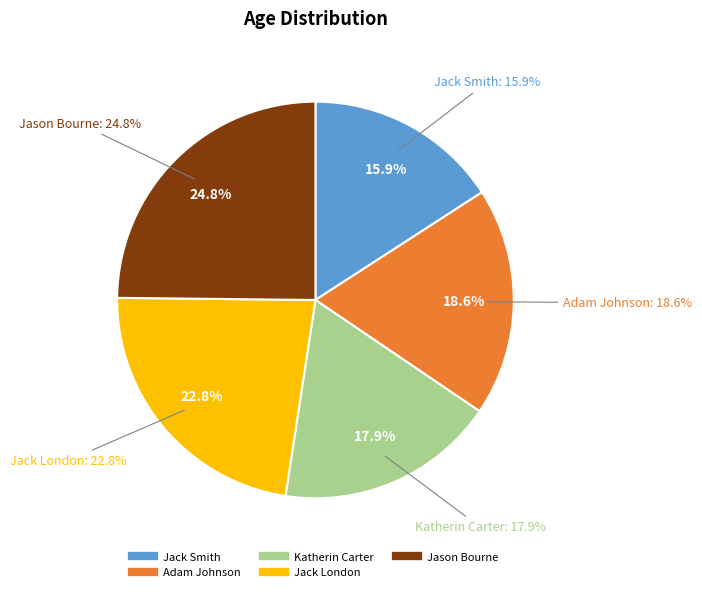

To the nearest percent, what portion does Jason Bourne represent?

25%